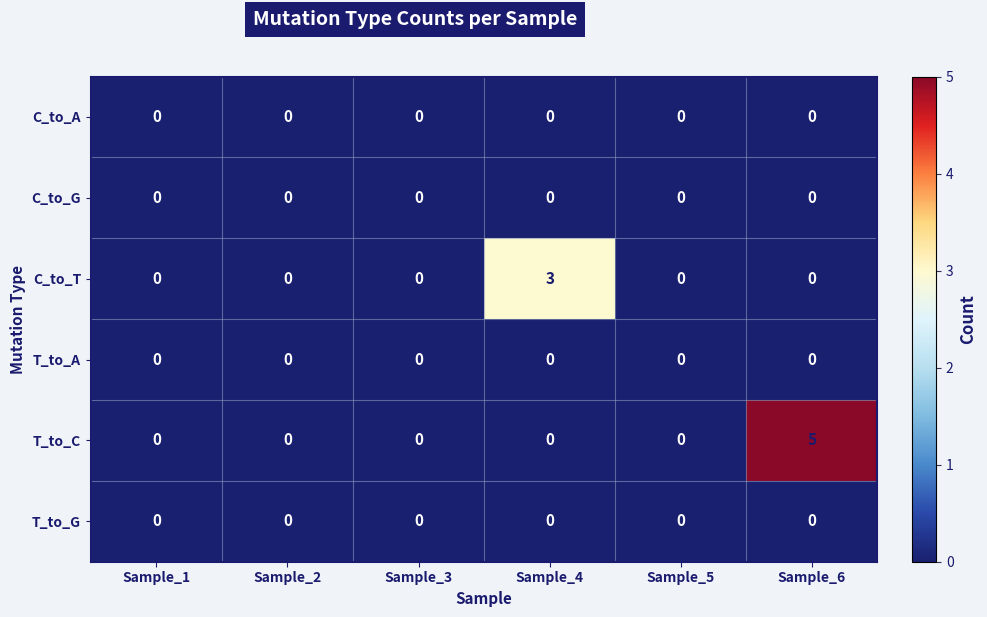

What is the difference between the highest and lowest values at Sample_6?

5